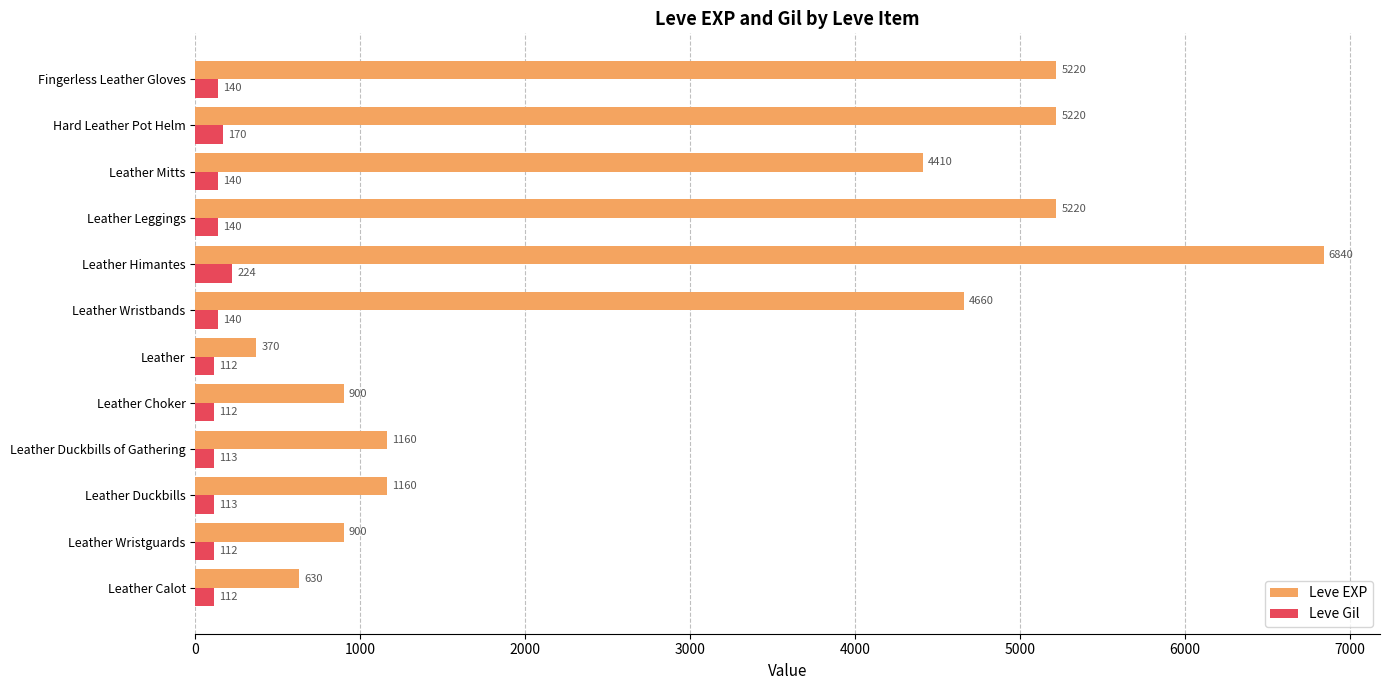

What is the difference between the maximum and minimum values in the Leve EXP series?

6470